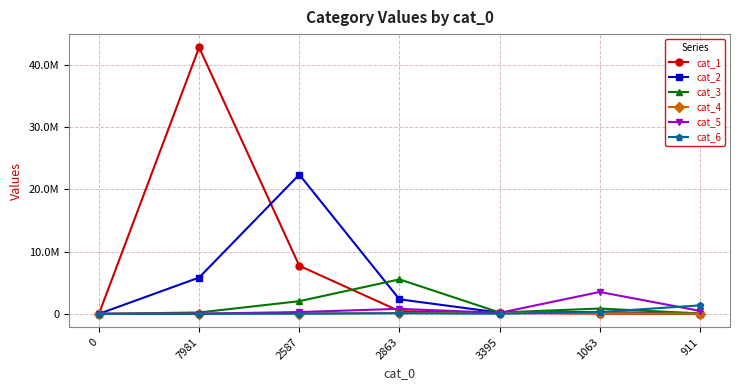

In cat_4, how many points are higher than both neighbors (excluding endpoints)?

1